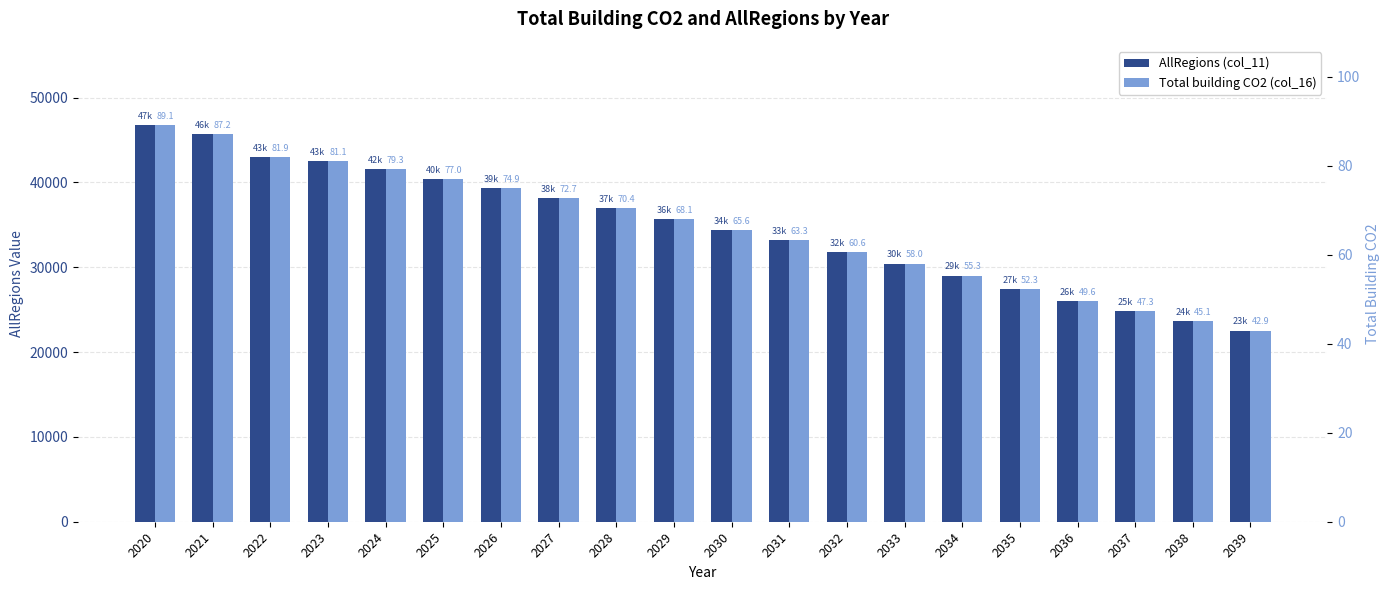

Reading right to left, list all the values displayed in this chart.

AllRegions (col_11): 22525.9	23650.8	24811.0	26008.7	27441.9	29010.3	30429.0	31789.8	33199.9	34422.0	35718.8	36951.3	38129.1	39303.4	40396.1	41578.7	42525.9	42973.3	45722.5	46744.4
Total building CO2 (col_16): 42.9	45.1	47.3	49.6	52.3	55.3	58.0	60.6	63.3	65.6	68.1	70.4	72.7	74.9	77.0	79.3	81.1	81.9	87.2	89.1